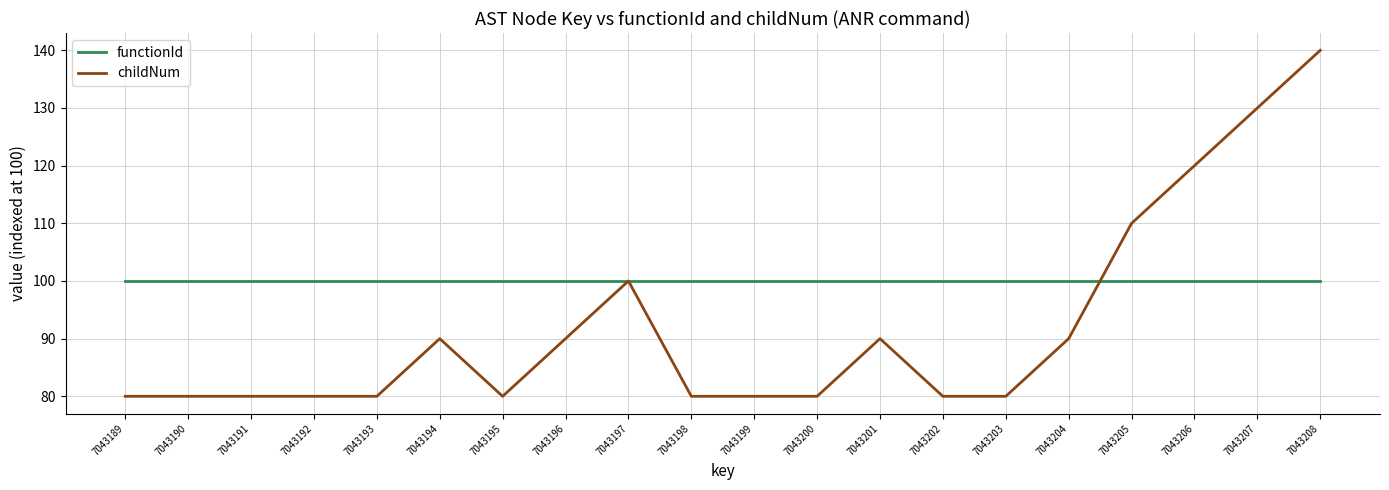

Between 7043195 and 7043197, which series saw the biggest shift?

childNum